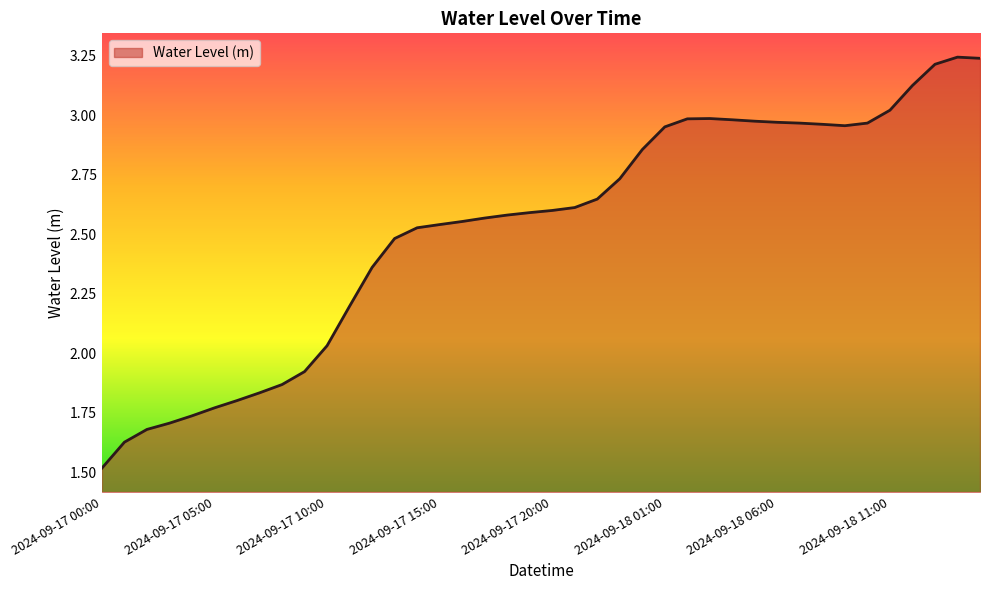

What is the smallest value displayed?

1.5